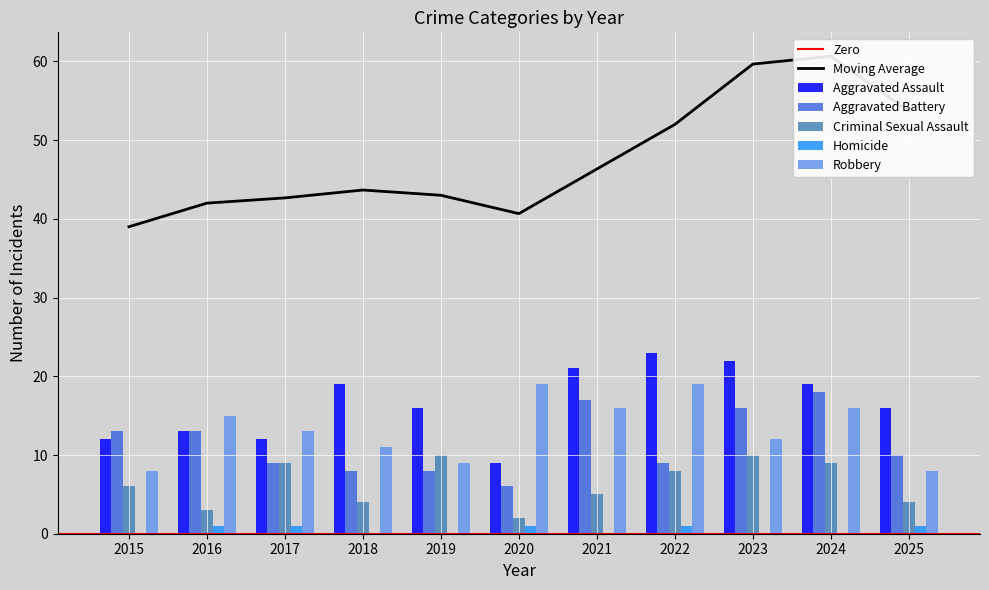

Is it true that Robbery equals 9 at 2019?

True